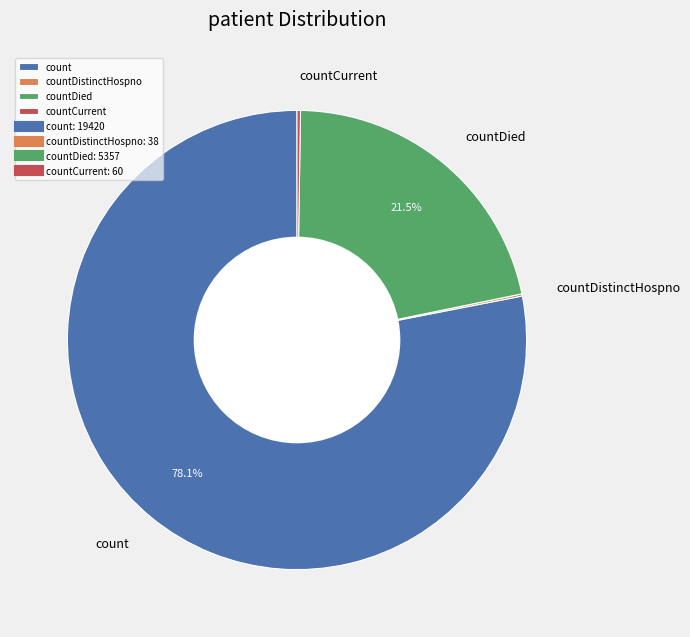

What is the largest slice in the pie chart?

count